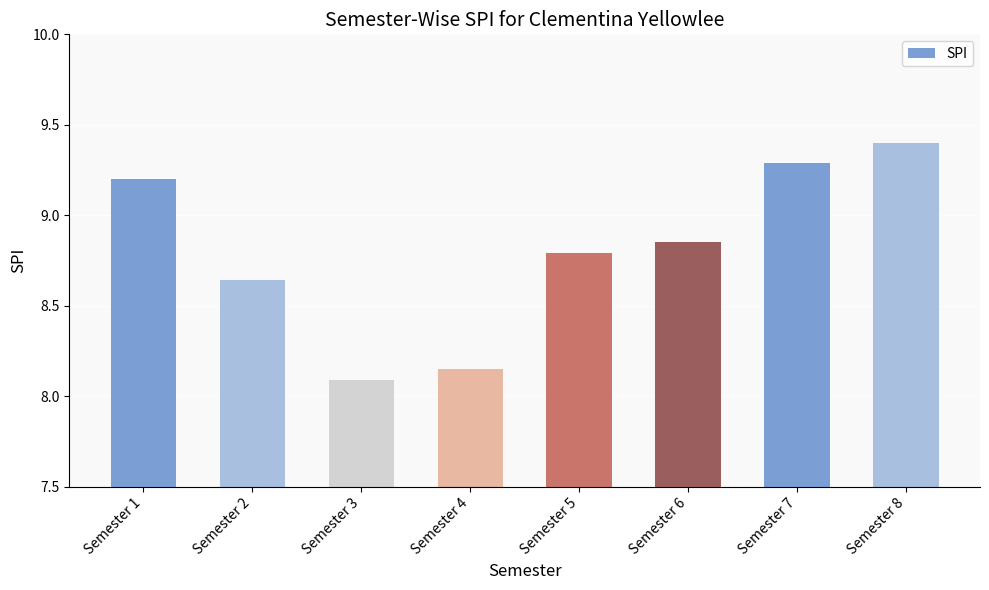

Rank the categories by value from lowest to highest.

Semester 3, Semester 4, Semester 2, Semester 5, Semester 6, Semester 1, Semester 7, Semester 8